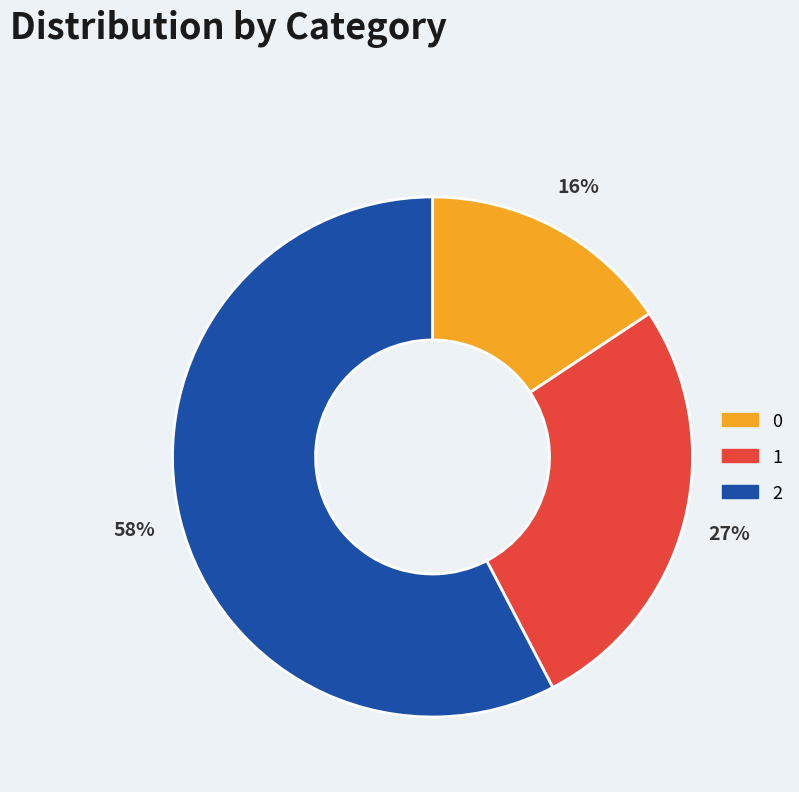

To the nearest percent, what percentage of the pie is 1?

27%